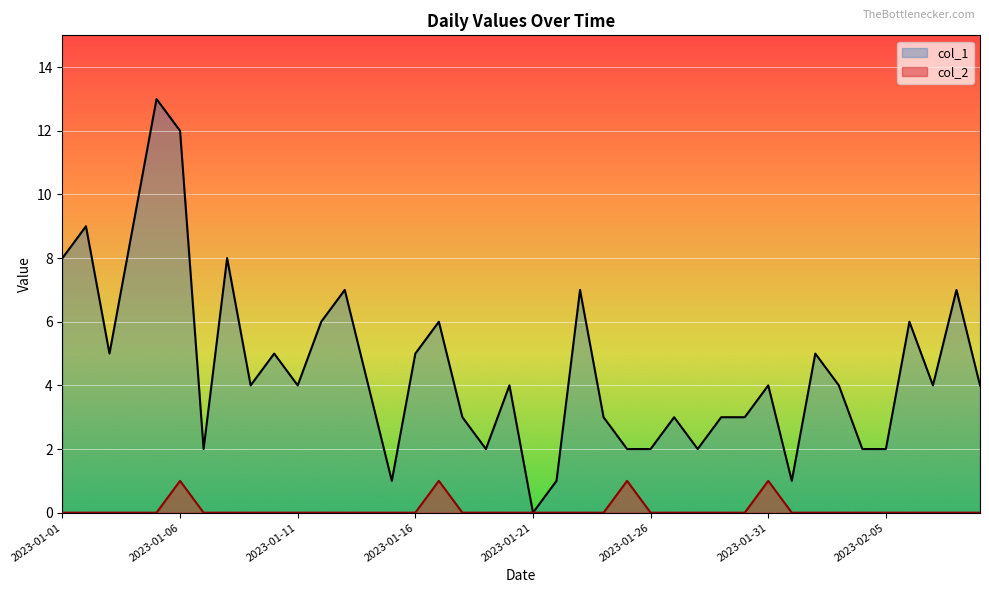

True or false: col_1 and col_2 intersect in this chart.

False